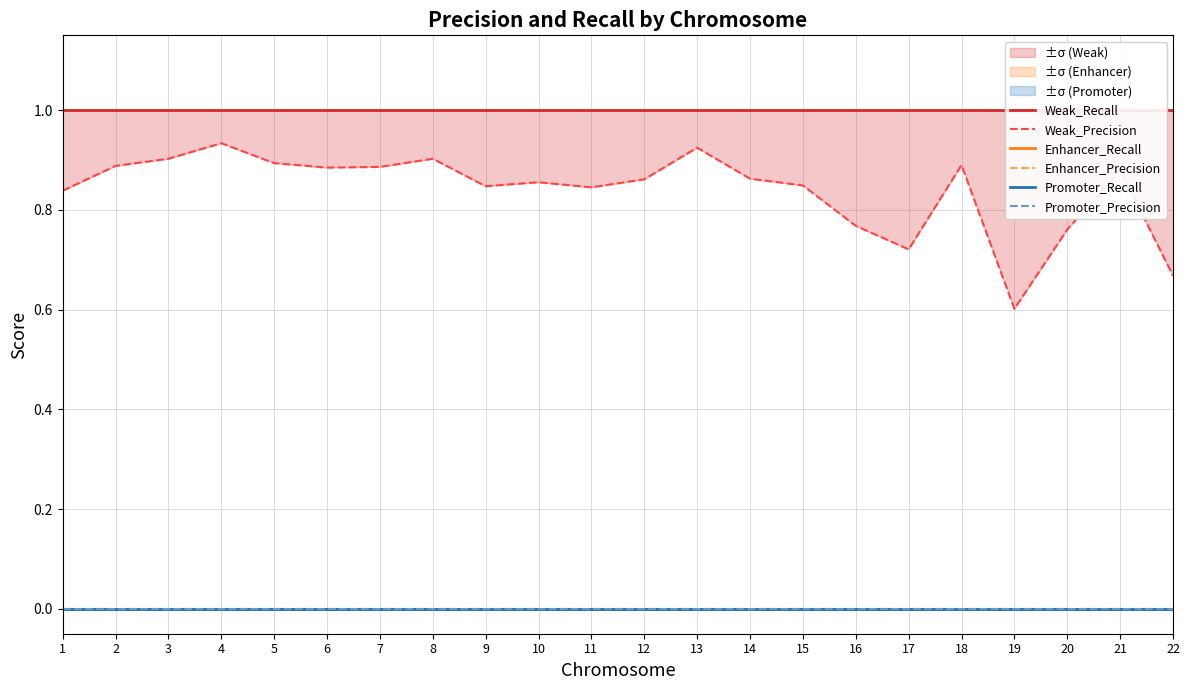

Reading left to right, list all the values displayed in this chart.

Weak_Recall: 1.0	1.0	1.0	1.0	1.0	1.0	1.0	1.0	1.0	1.0	1.0	1.0	1.0	1.0	1.0	1.0	1.0	1.0	1.0	1.0	1.0	1.0
Weak_Precision: 0.8	0.9	0.9	0.9	0.9	0.9	0.9	0.9	0.8	0.9	0.8	0.9	0.9	0.9	0.8	0.8	0.7	0.9	0.6	0.8	0.9	0.7
Enhancer_Recall: 0.0	0.0	0.0	0.0	0.0	0.0	0.0	0.0	0.0	0.0	0.0	0.0	0.0	0.0	0.0	0.0	0.0	0.0	0.0	0.0	0.0	0.0
Enhancer_Precision: 0.0	0.0	0.0	0.0	0.0	0.0	0.0	0.0	0.0	0.0	0.0	0.0	0.0	0.0	0.0	0.0	0.0	0.0	0.0	0.0	0.0	0.0
Promoter_Recall: 0.0	0.0	0.0	0.0	0.0	0.0	0.0	0.0	0.0	0.0	0.0	0.0	0.0	0.0	0.0	0.0	0.0	0.0	0.0	0.0	0.0	0.0
Promoter_Precision: 0.0	0.0	0.0	0.0	0.0	0.0	0.0	0.0	0.0	0.0	0.0	0.0	0.0	0.0	0.0	0.0	0.0	0.0	0.0	0.0	0.0	0.0